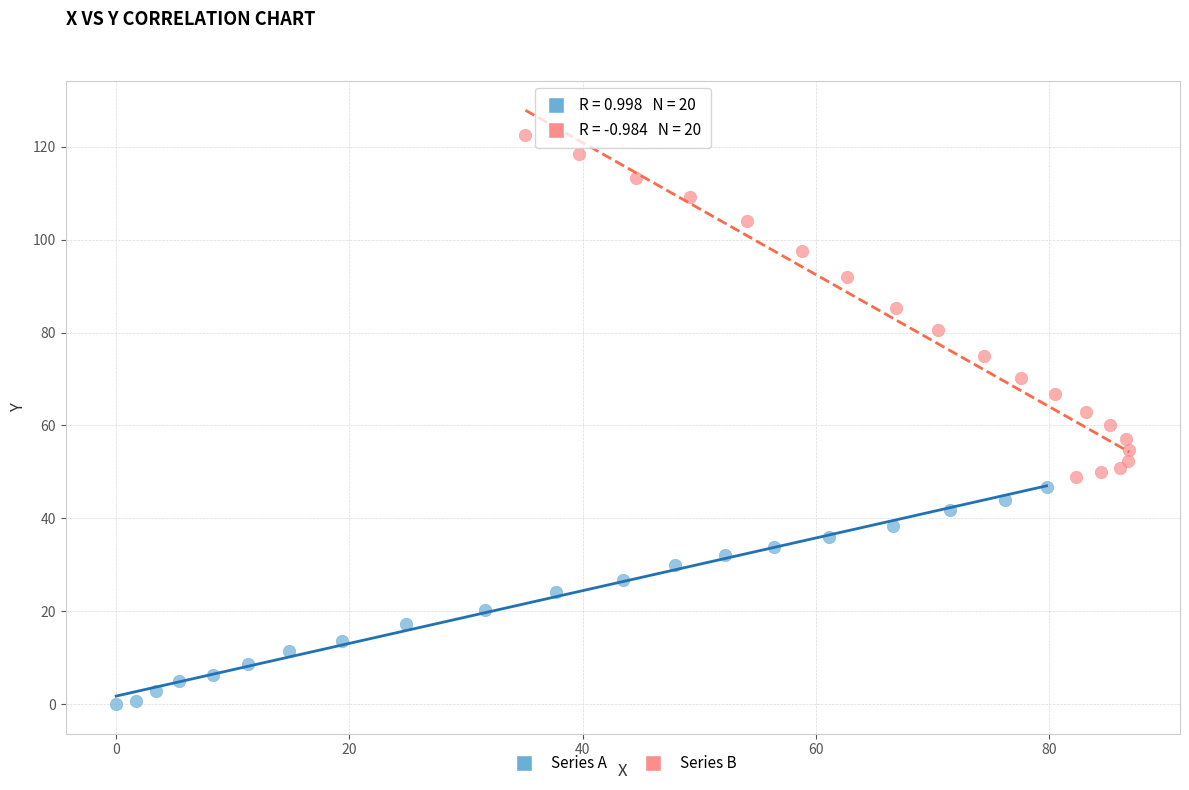

What are all the series names shown in the legend?

Series A, Series B